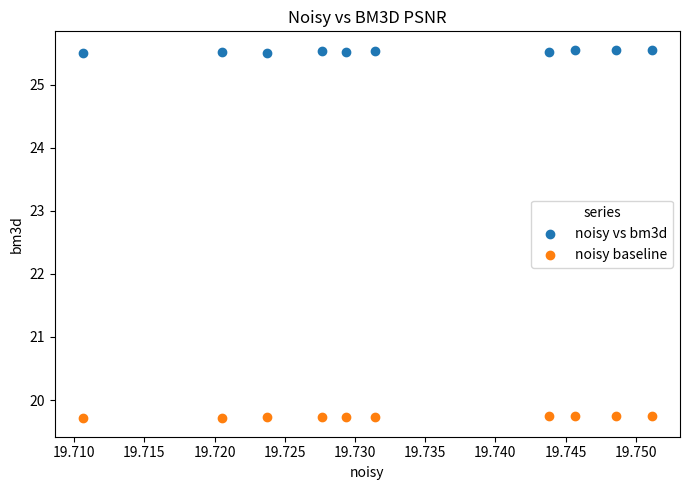

Which series contains the lowest Y value?

noisy baseline